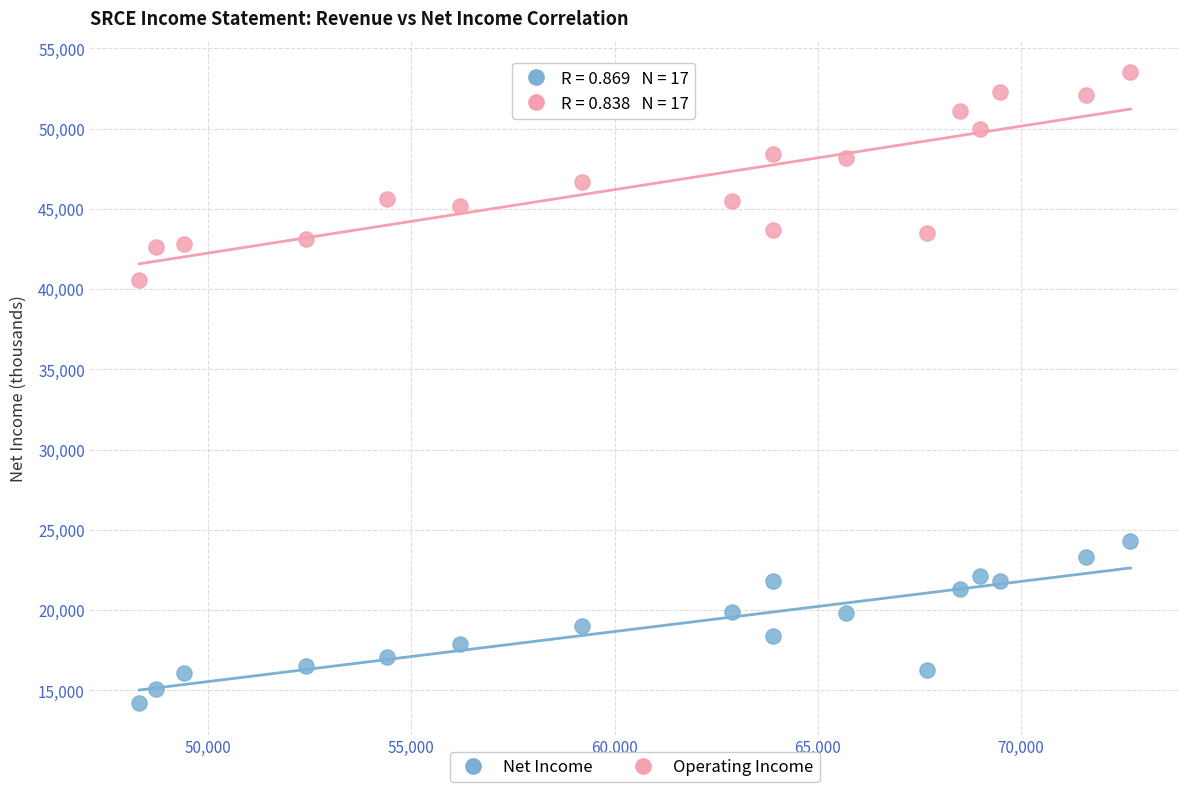

Across all data points, what is the range of Y values (max minus min)?

39300